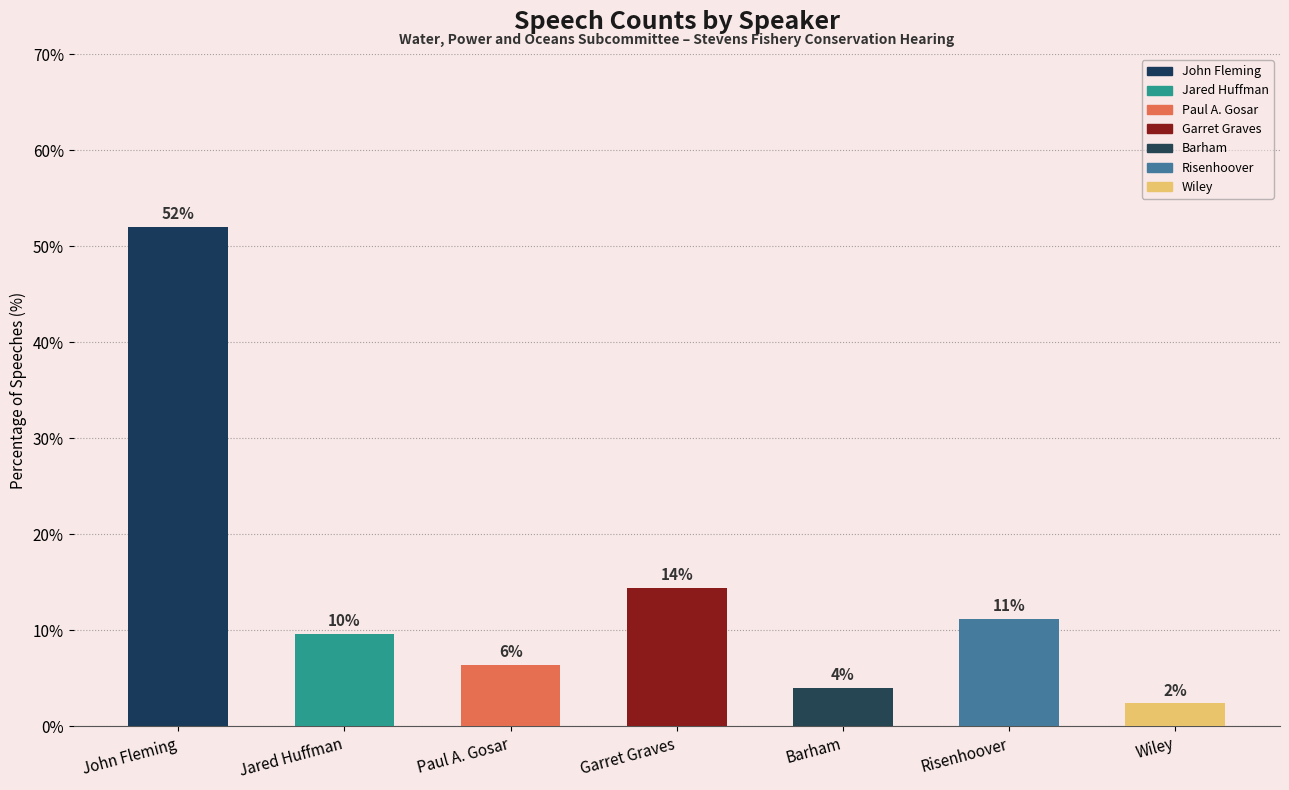

How many bars are there in total?

7